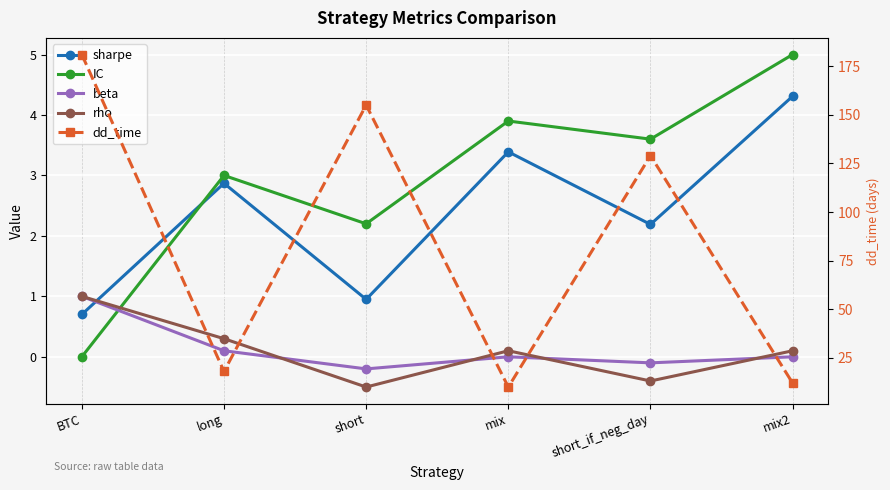

How many interior local peaks does the dd_time series have?

2